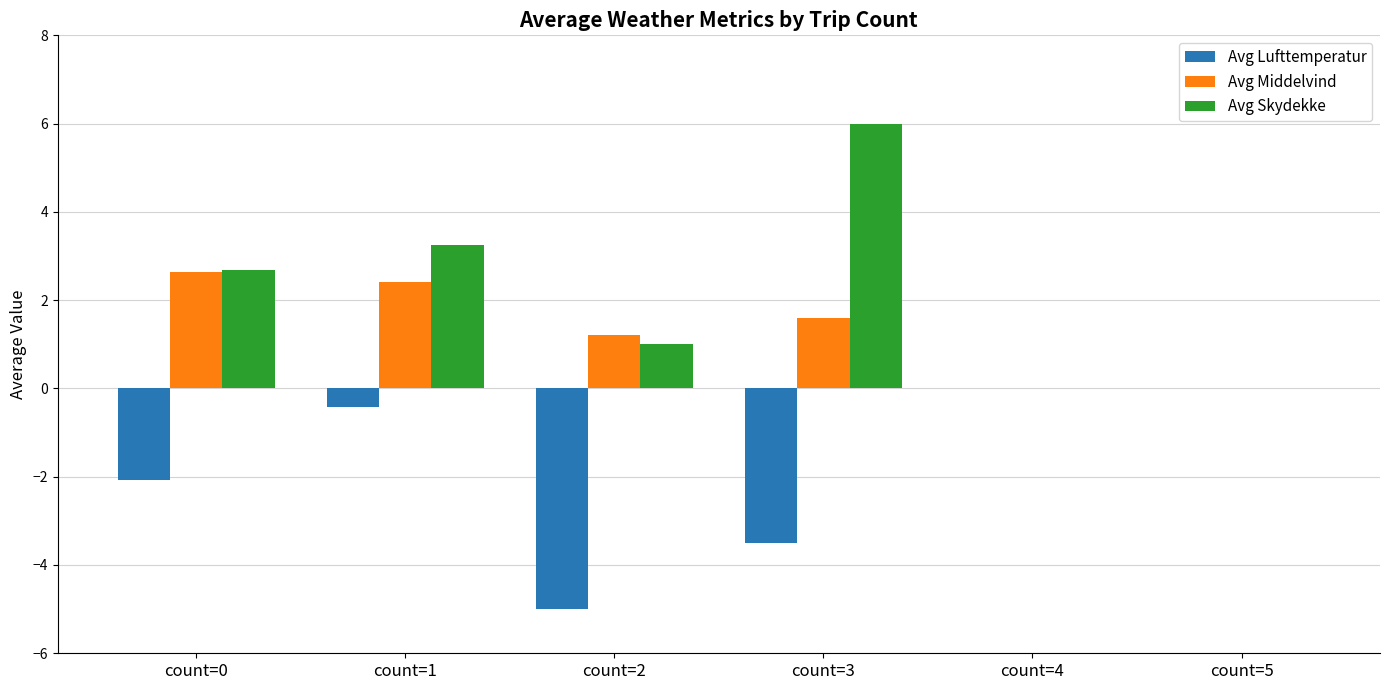

True or false: Avg Skydekke has a value of 1.0 at count=2.

True